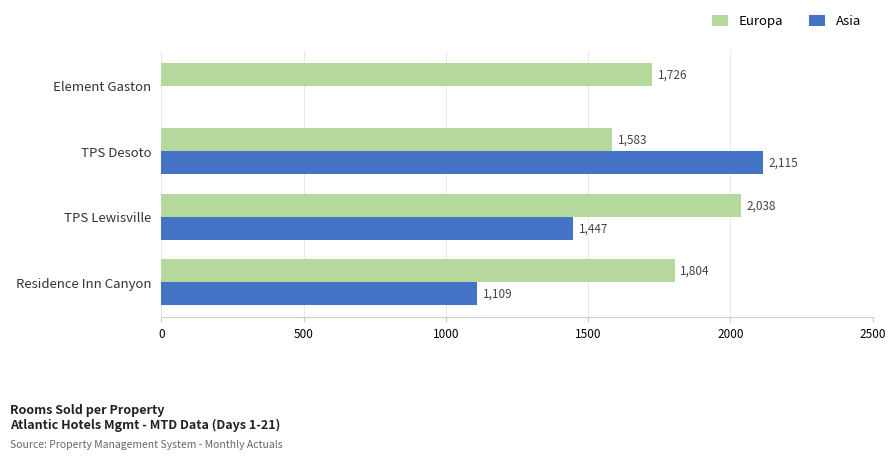

Which series has the largest total across all categories?

Europa